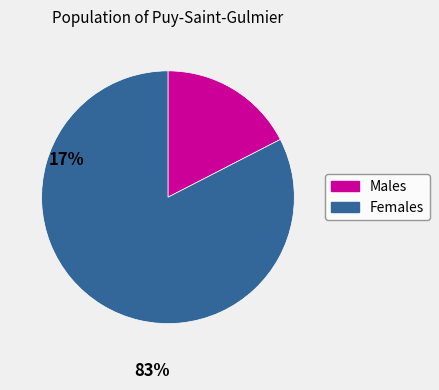

Is there a majority slice in this chart?

Yes